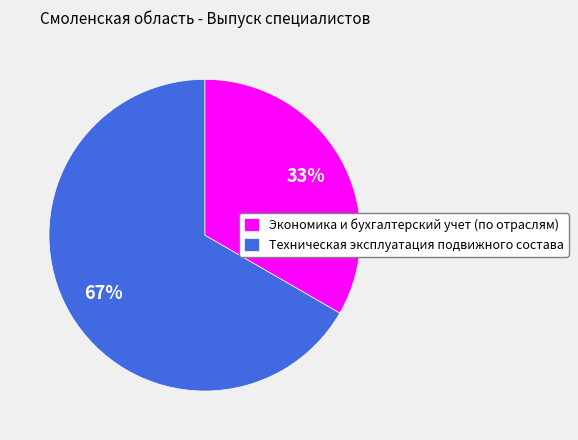

Is it true that Экономика и бухгалтерский учет (по отраслям) is 33% of the pie?

True